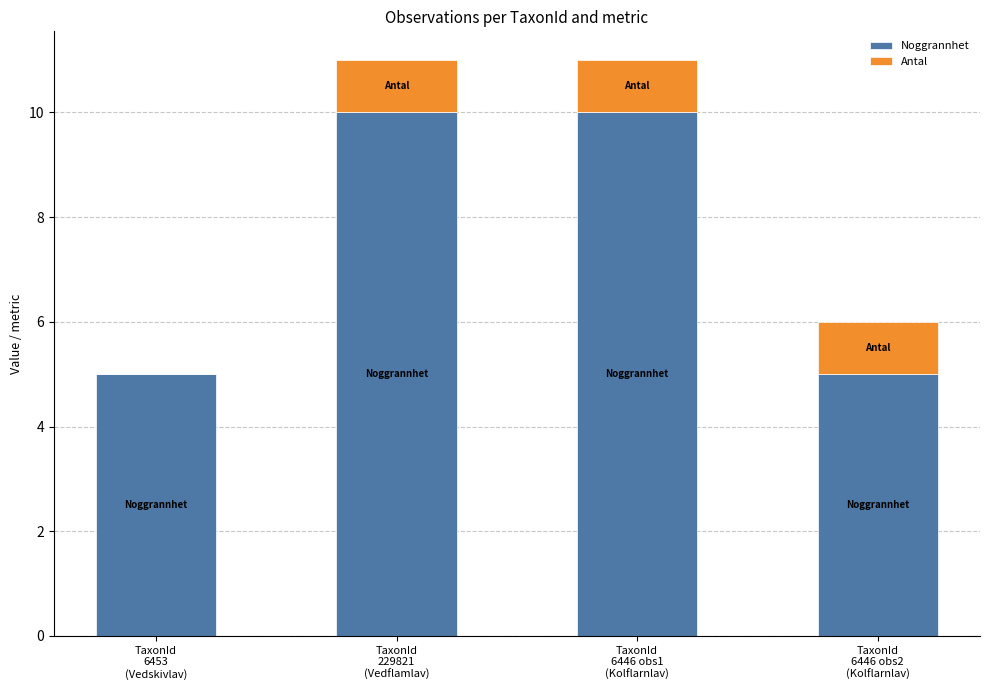

What is the maximum value for Noggrannhet?

10